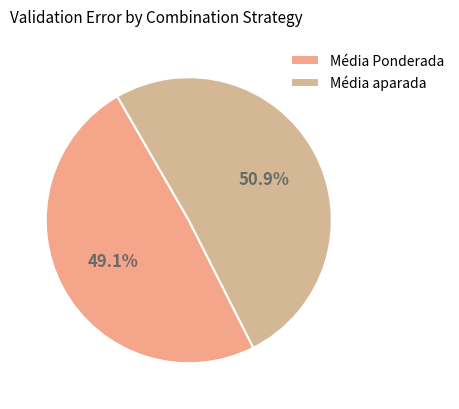

Rank the categories by value from lowest to highest.

Média Ponderada, Média aparada